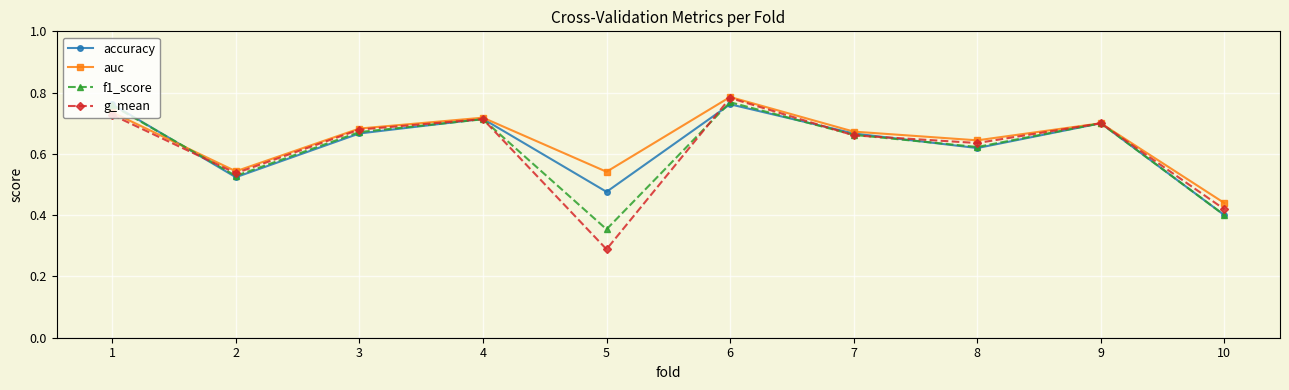

Count the auc values in the range 0 to 1.

10